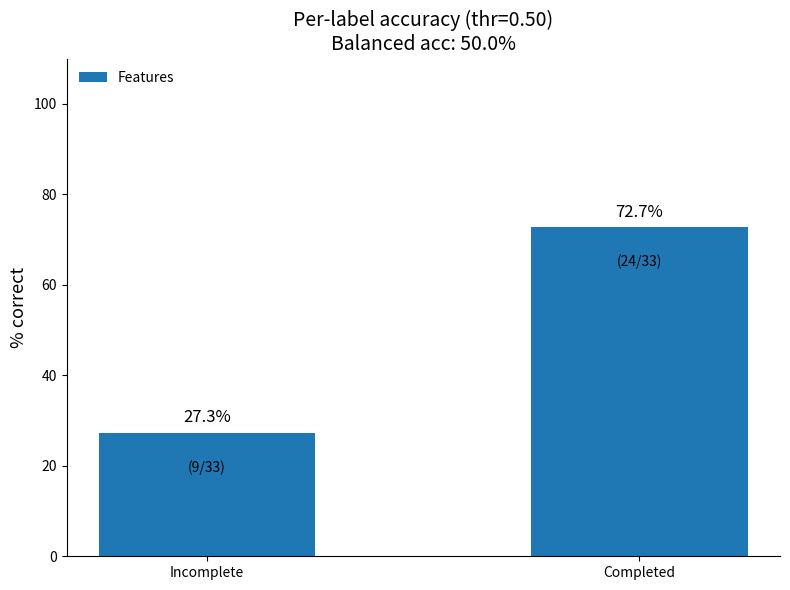

Which category has the lowest value across all series?

Incomplete